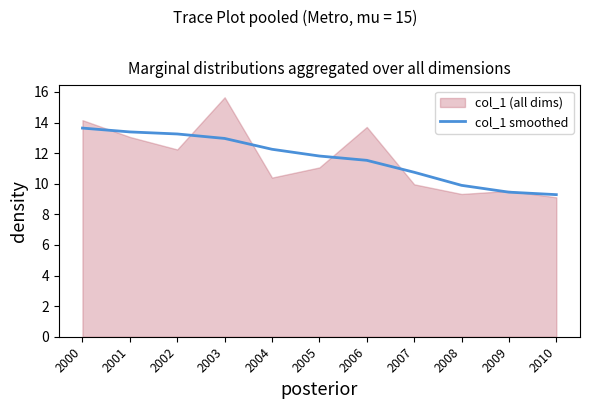

The value at 2010 is 12.5. True or false?

False